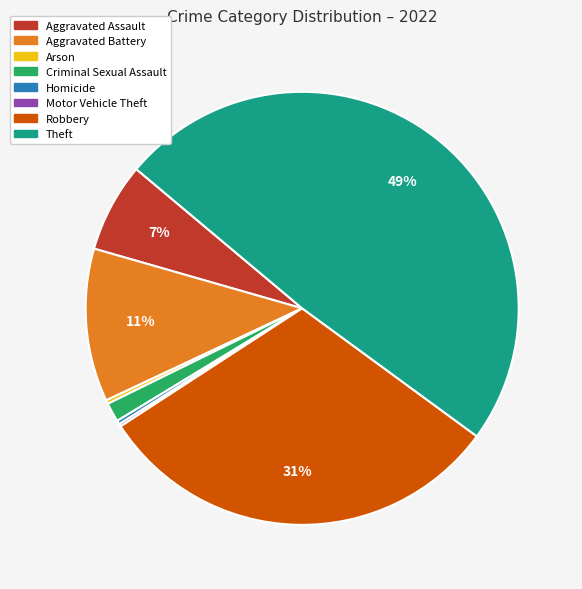

The Robbery slice represents 18% of the pie. True or false?

False